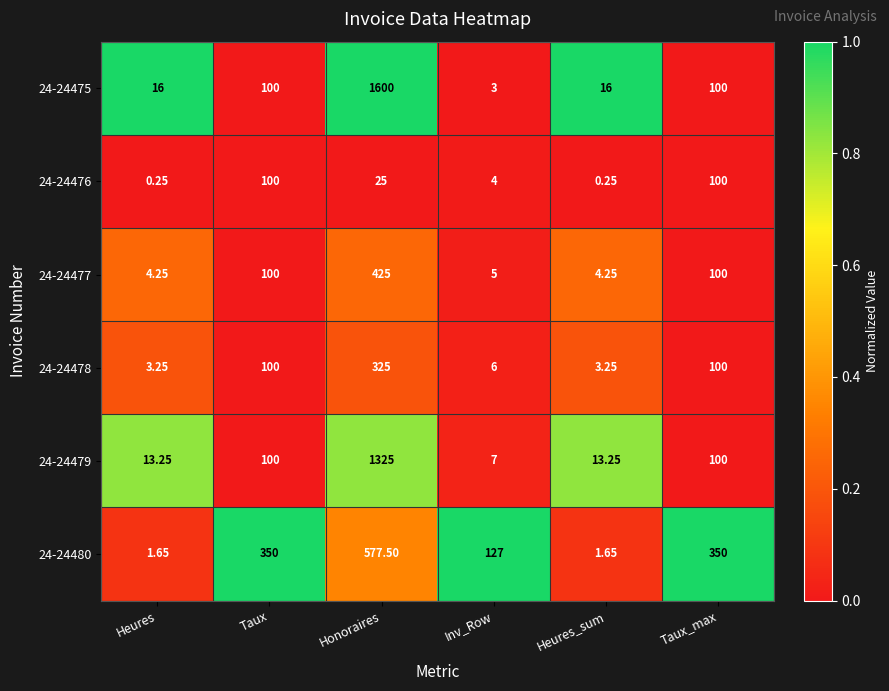

Where does the 24-24476 series first go above 25?

Taux